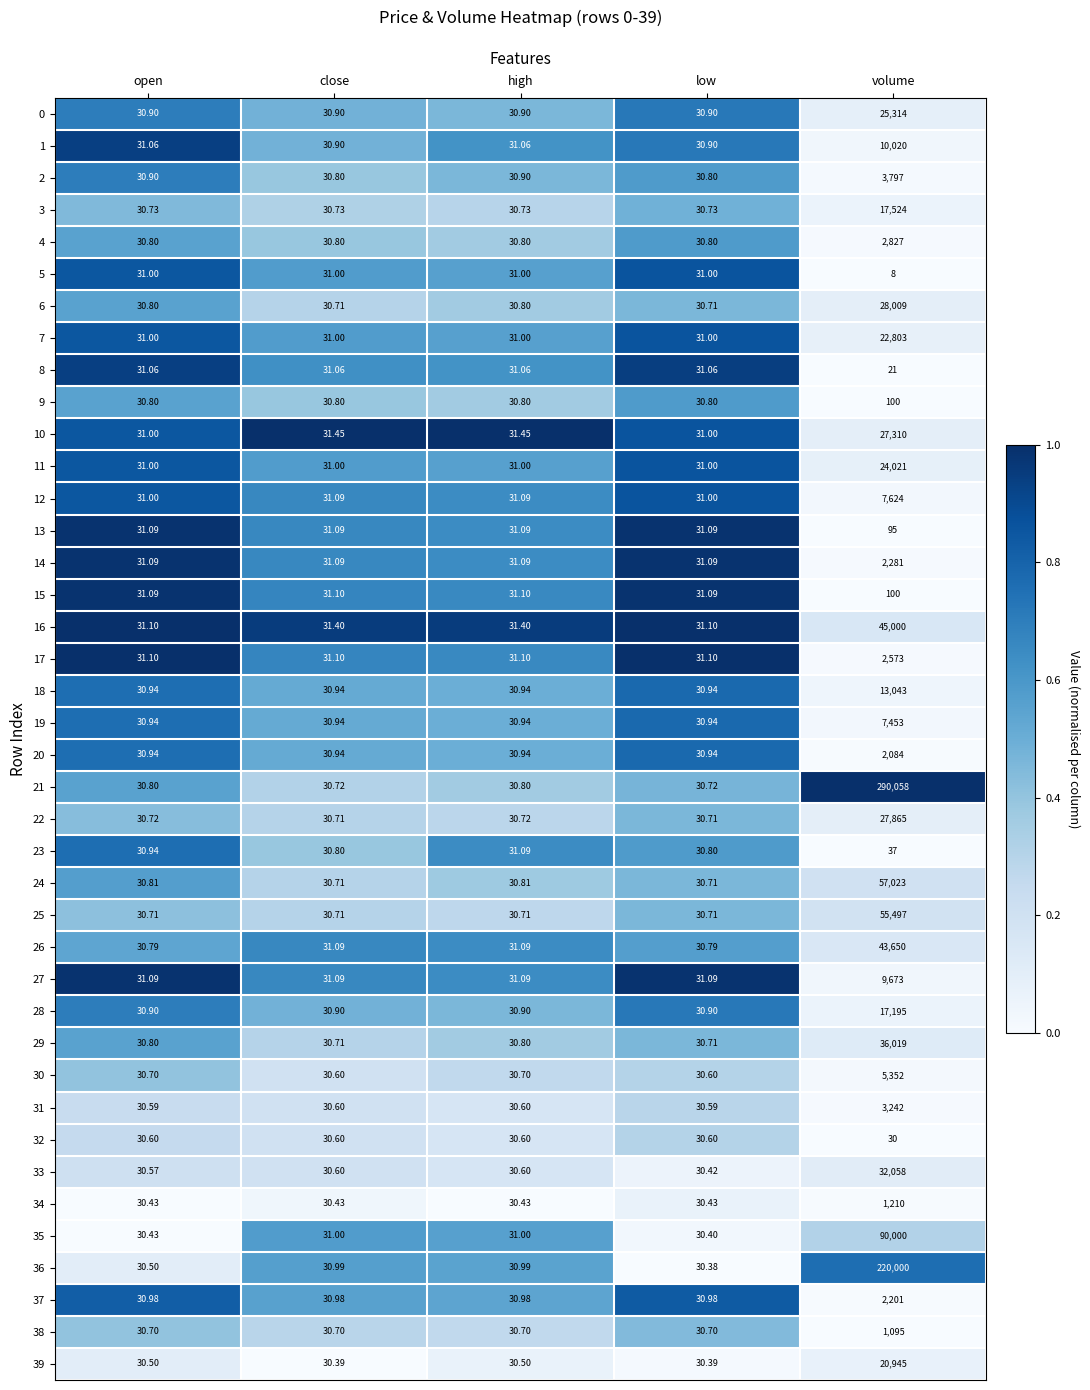

What is the maximum value shown in the chart?

290058.0